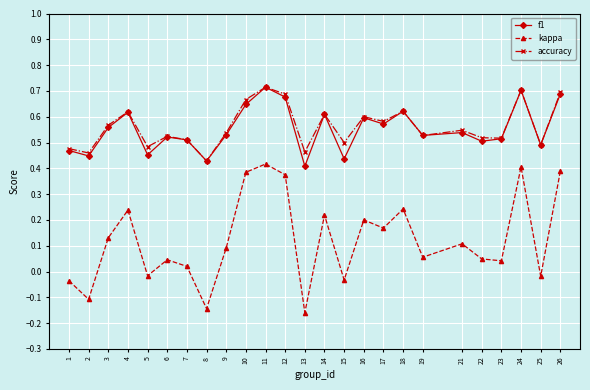

In f1, how many points are lower than both neighbors (excluding endpoints)?

9